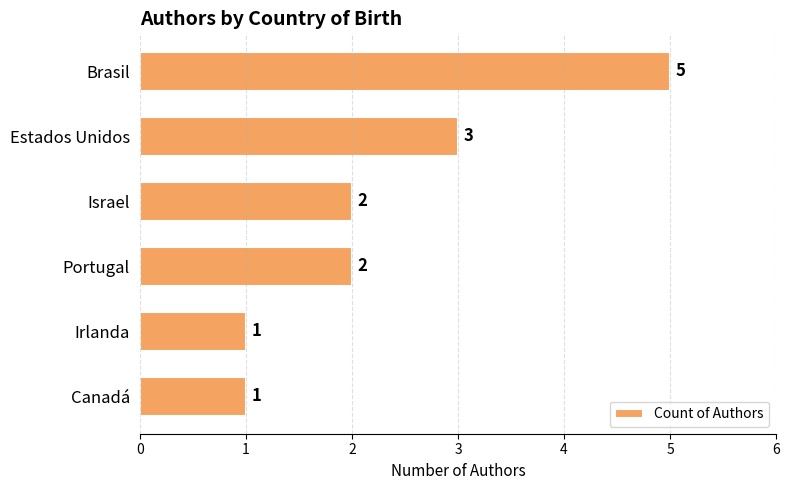

Reading top to bottom, extract all data points from this chart.

Brasil=5	Estados Unidos=3	Israel=2	Portugal=2	Irlanda=1	Canadá=1